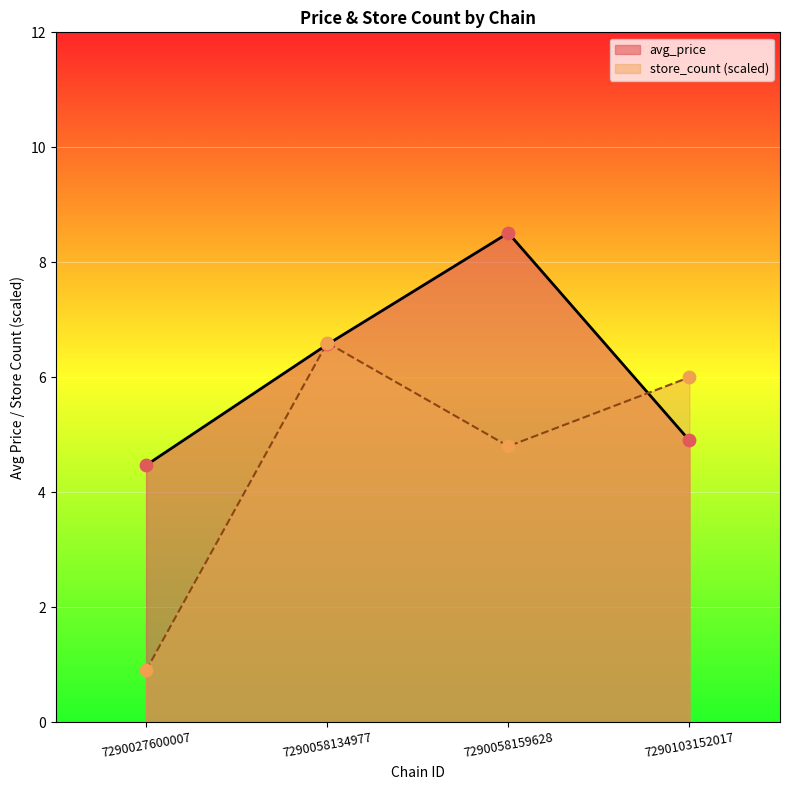

What is the total value across all series at 7290103152017?

10.9